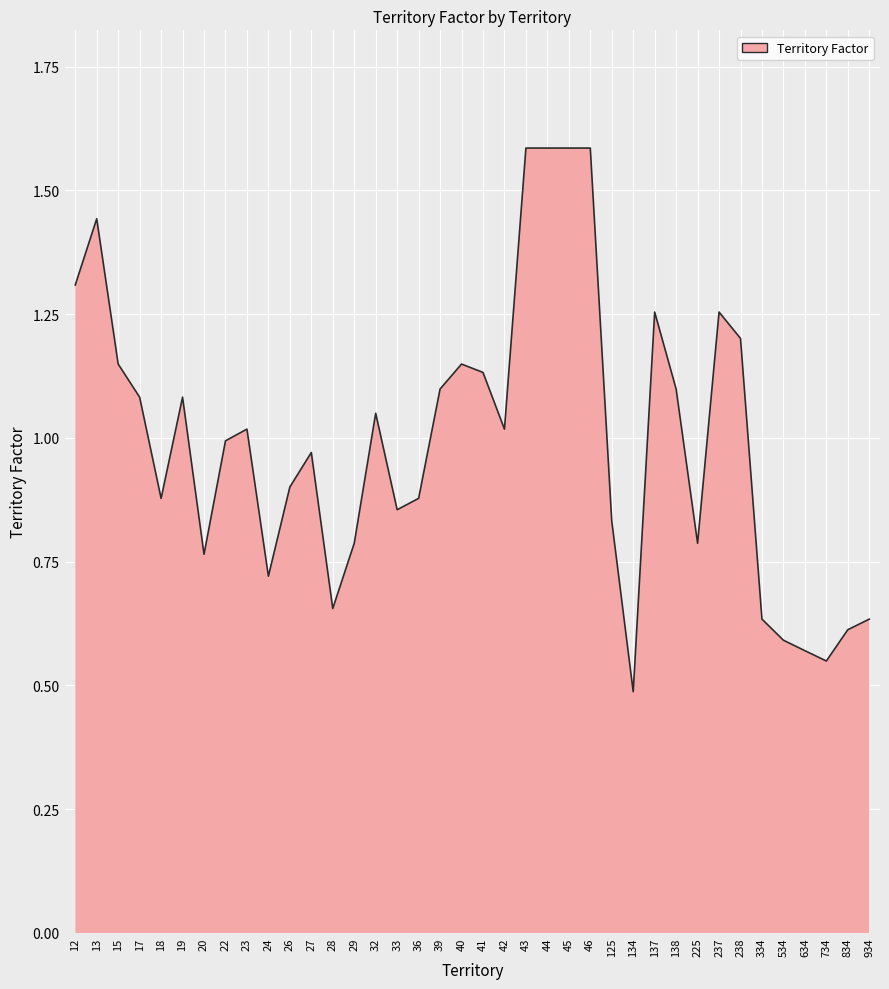

Which category has the lowest value across all series?

134